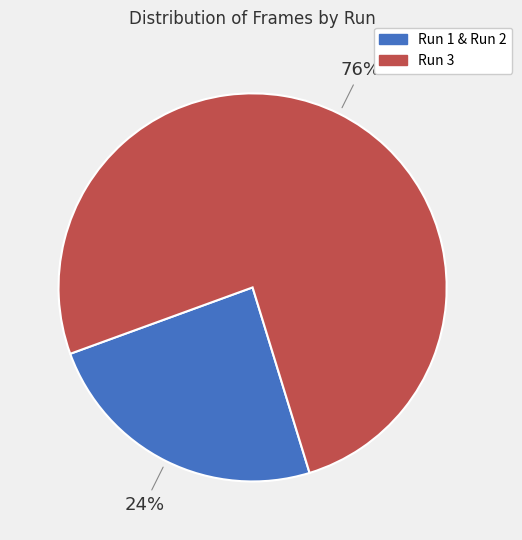

To the nearest percent, what is the difference between the largest and smallest slice percentages?

52%